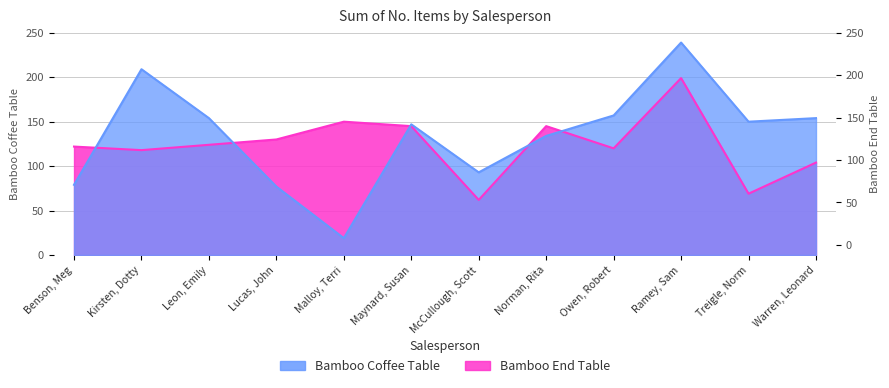

Reading left to right, list all the values displayed in this chart.

Bamboo Coffee Table: Benson, Meg=79	Kirsten, Dotty=209	Leon, Emily=154	Lucas, John=77	Malloy, Terri=19	Maynard, Susan=147	McCullough, Scott=93	Norman, Rita=134	Owen, Robert=157	Ramey, Sam=239	Treigle, Norm=150	Warren, Leonard=154
Bamboo End Table: Benson, Meg=122	Kirsten, Dotty=118	Leon, Emily=124	Lucas, John=130	Malloy, Terri=150	Maynard, Susan=145	McCullough, Scott=62	Norman, Rita=145	Owen, Robert=120	Ramey, Sam=199	Treigle, Norm=69	Warren, Leonard=104